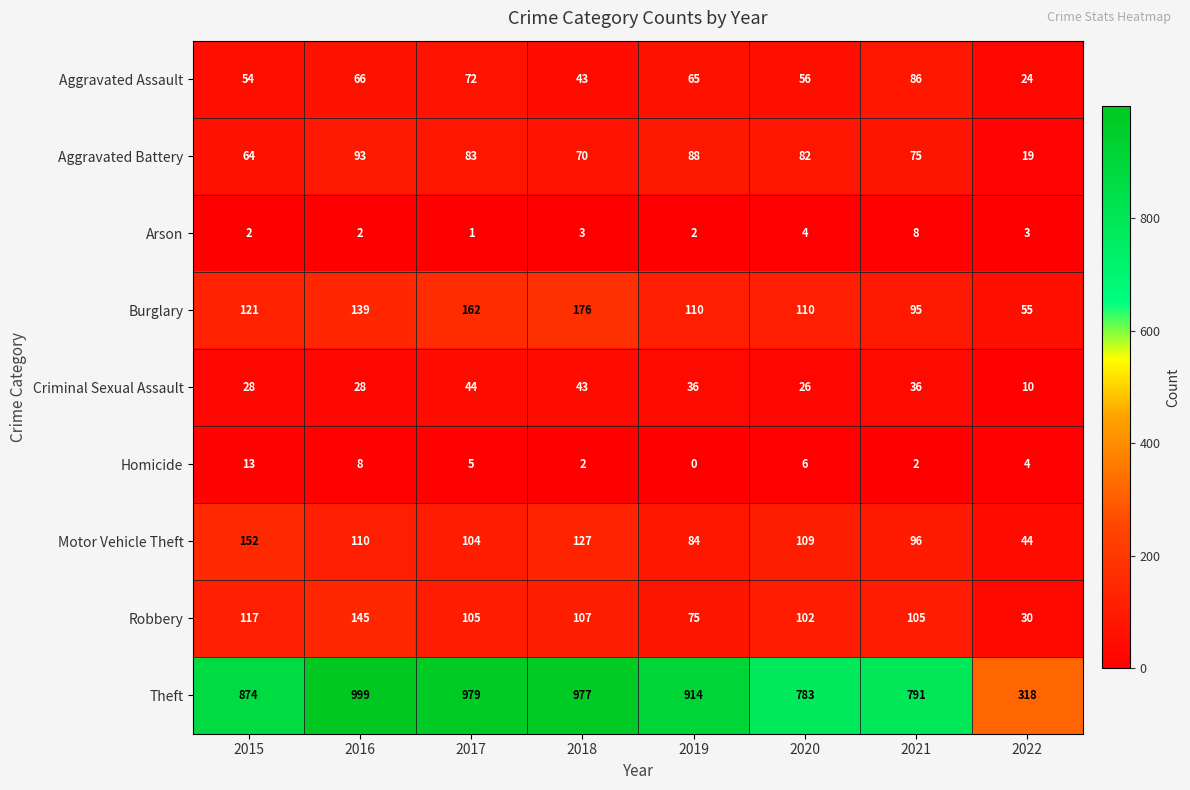

Which category has the lowest value across all series?

2019